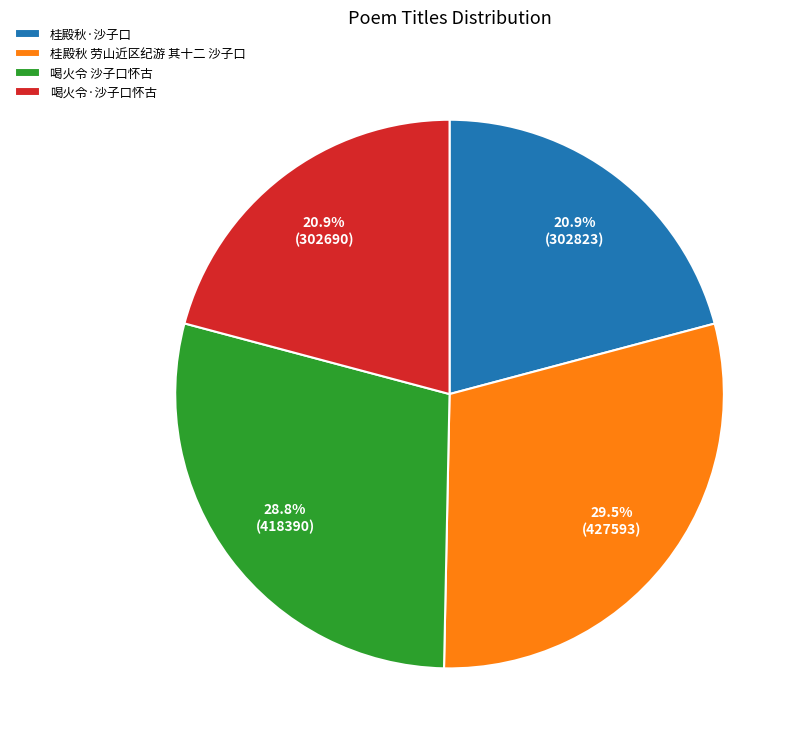

To the nearest percent, what is the combined percentage of 桂殿秋 劳山近区纪游 其十二 沙子口 and 喝火令 沙子口怀古?

58%